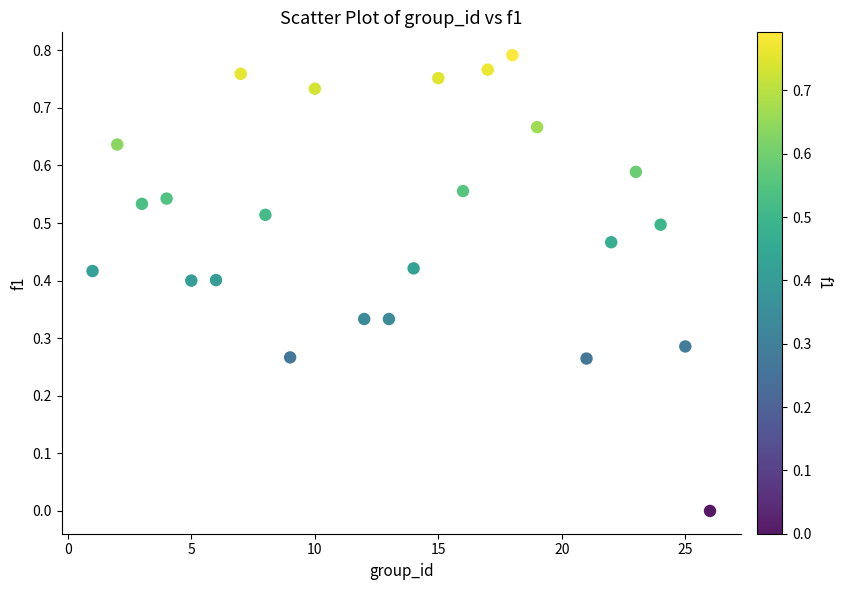

What is the range of X values (max minus min)?

25.0